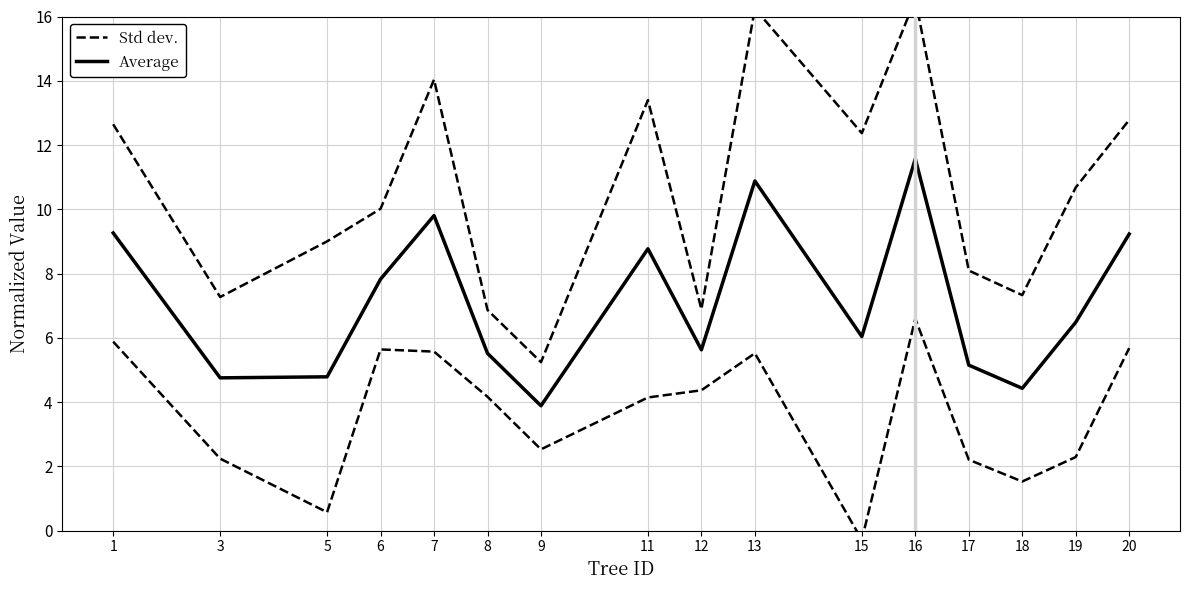

The Average series shows 9.2 at 20. True or false?

True